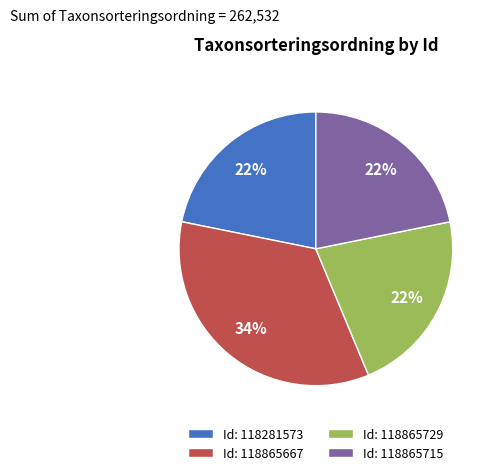

What is the largest slice in the pie chart?

Id: 118865667